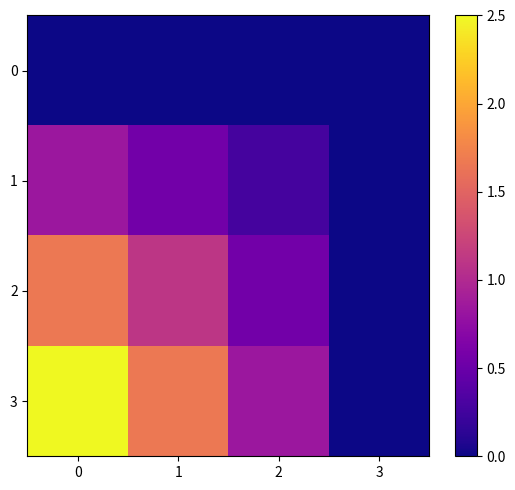

Which series has the widest spread of values?

3